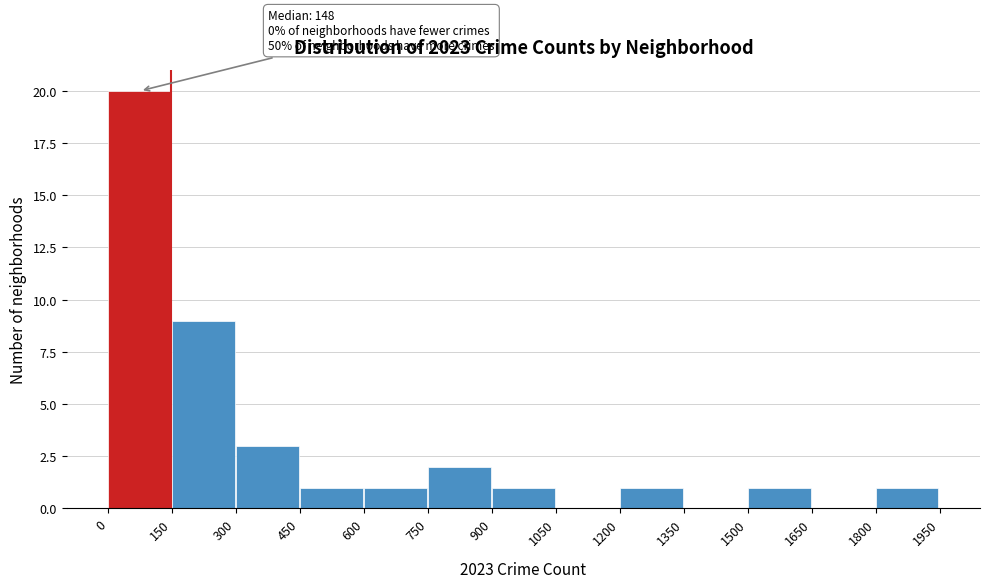

Which range on the x-axis has the tallest bar?

0 to 150